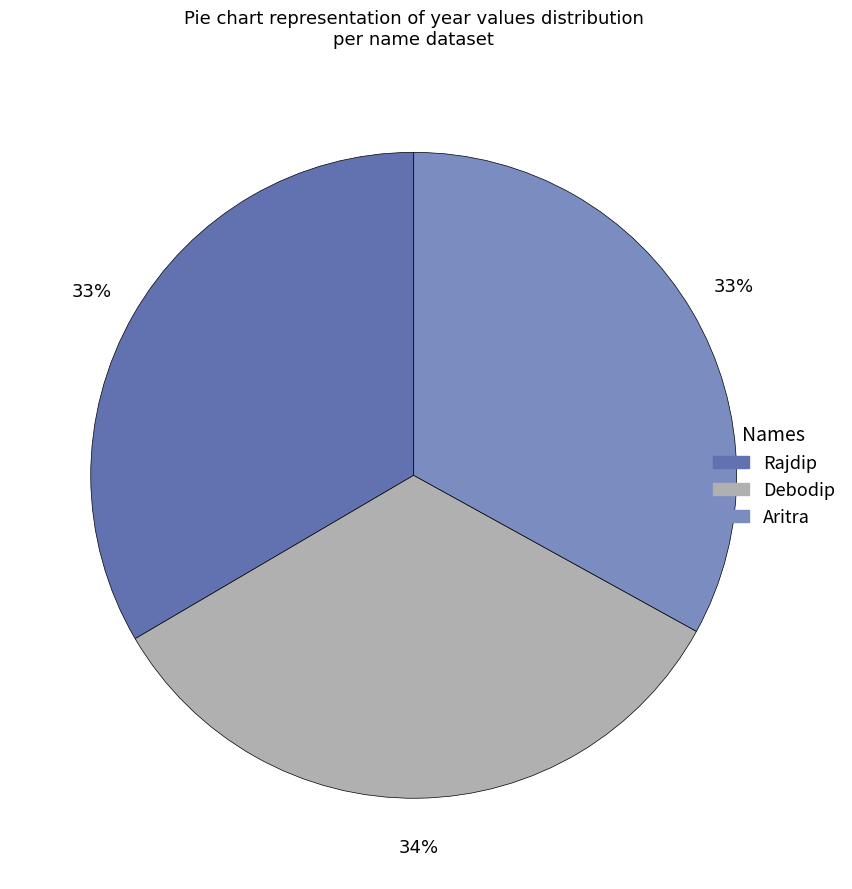

What is the largest slice in the pie chart?

Debodip